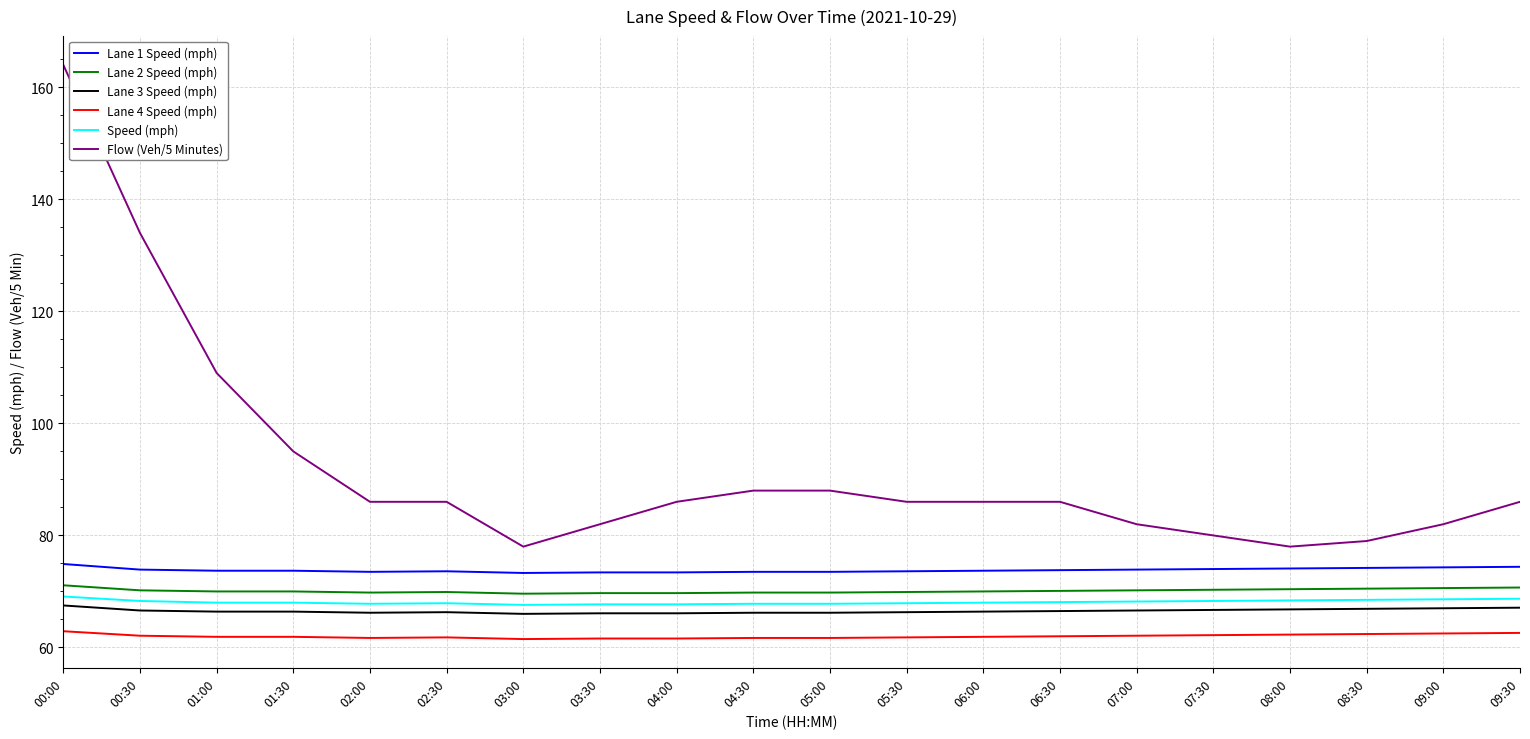

True or false: Lane 4 Speed (mph) and Lane 3 Speed (mph) cross at least once.

False